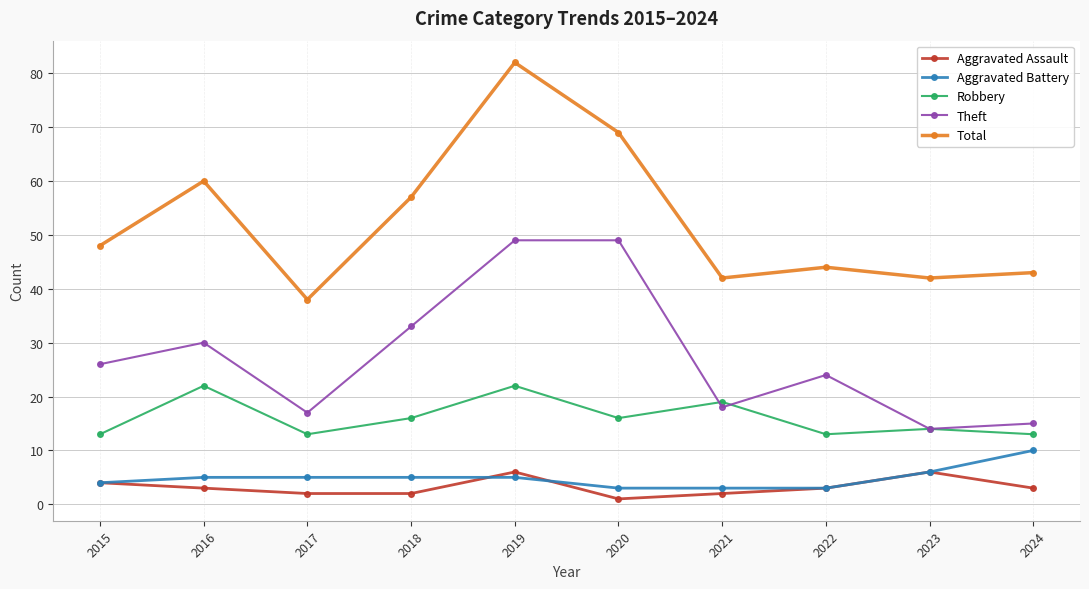

Which series changed the most between 2018 and 2022?

Total